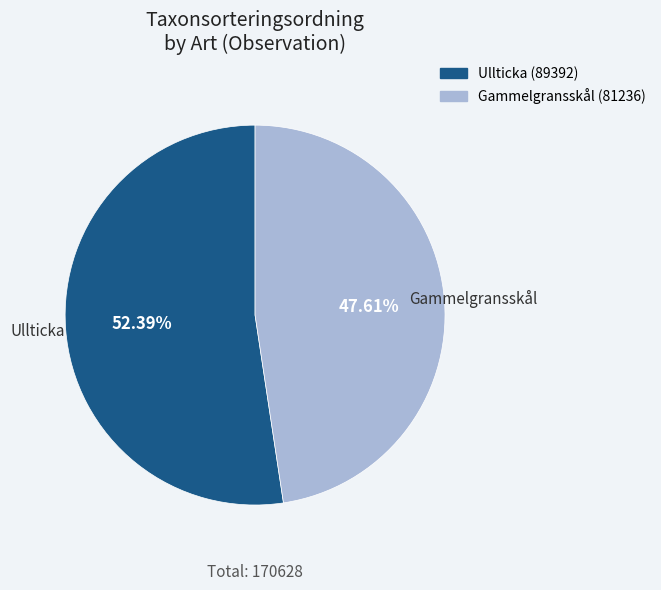

Is there any slice that represents more than half of the pie?

Yes